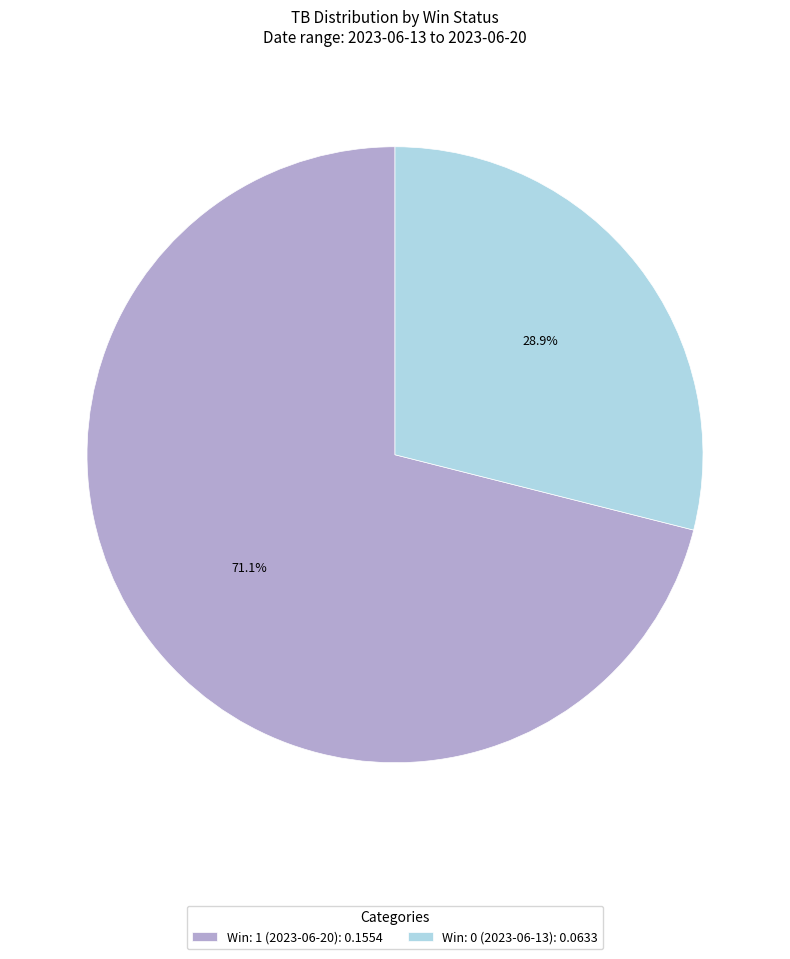

Is Win: 0 (2023-06-13) the majority of the pie?

No